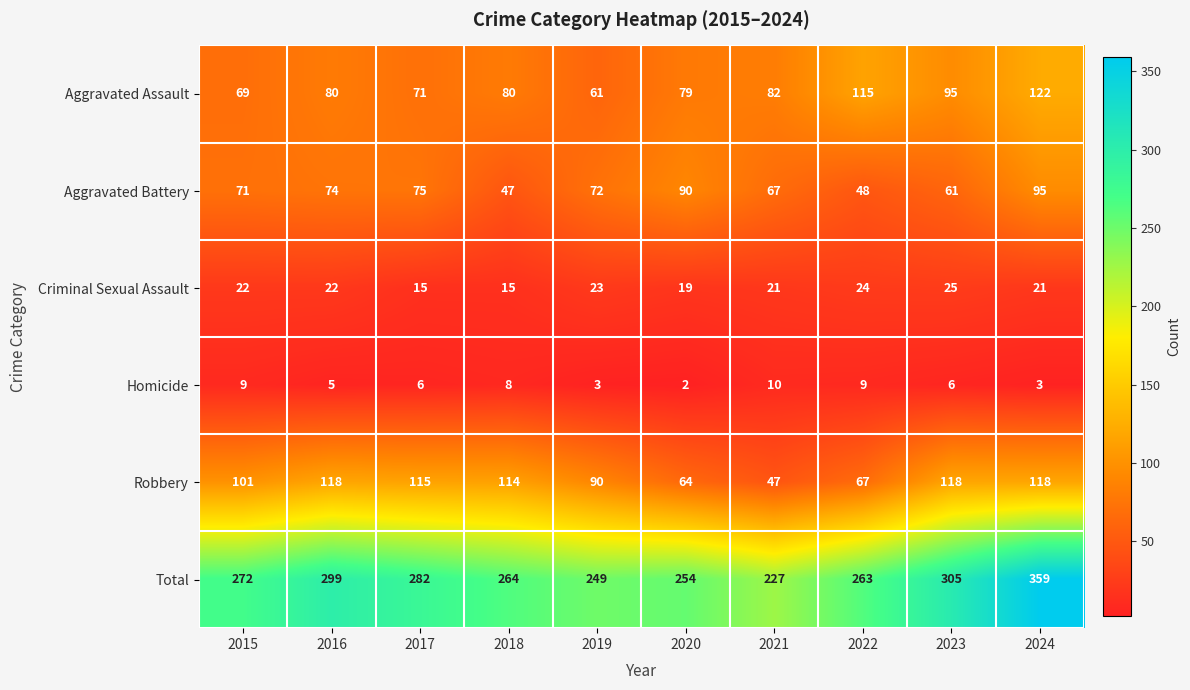

At which category is the sum across all series the highest?

2024